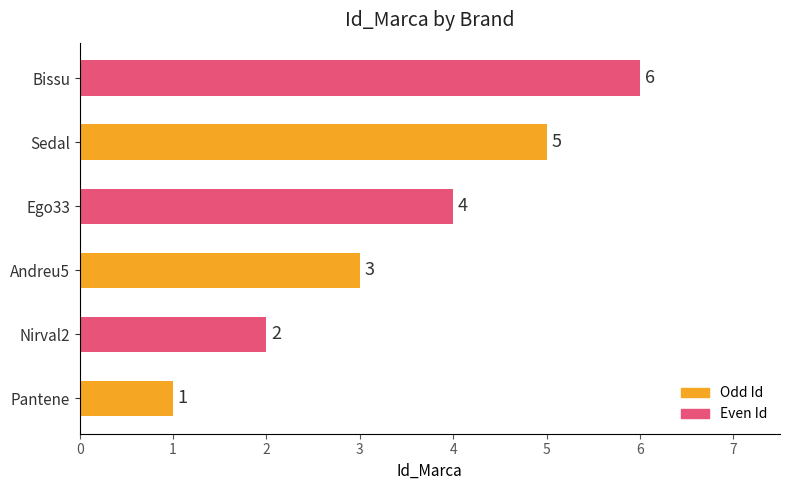

Count the number of categories in the chart.

6